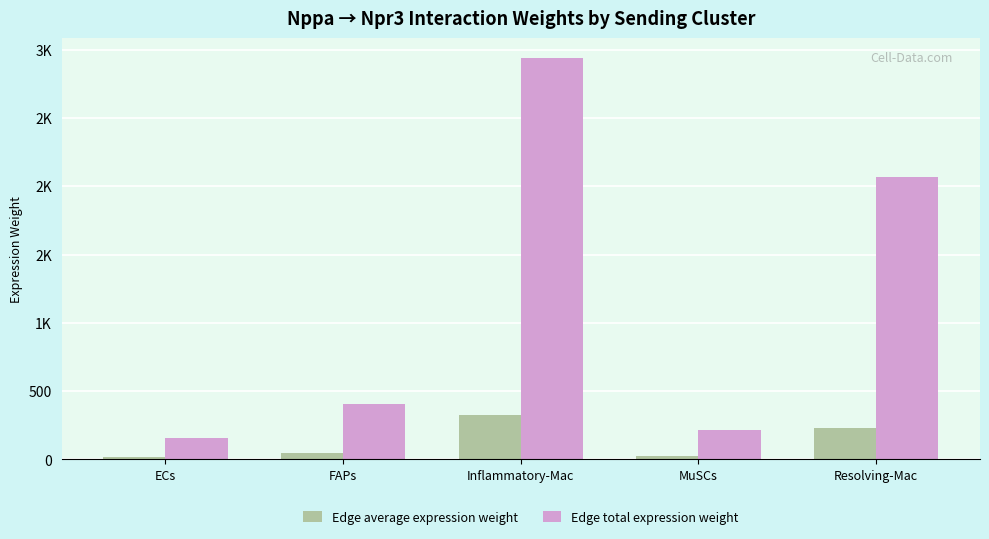

Are the bars grouped side by side (vs. stacked)?

Yes